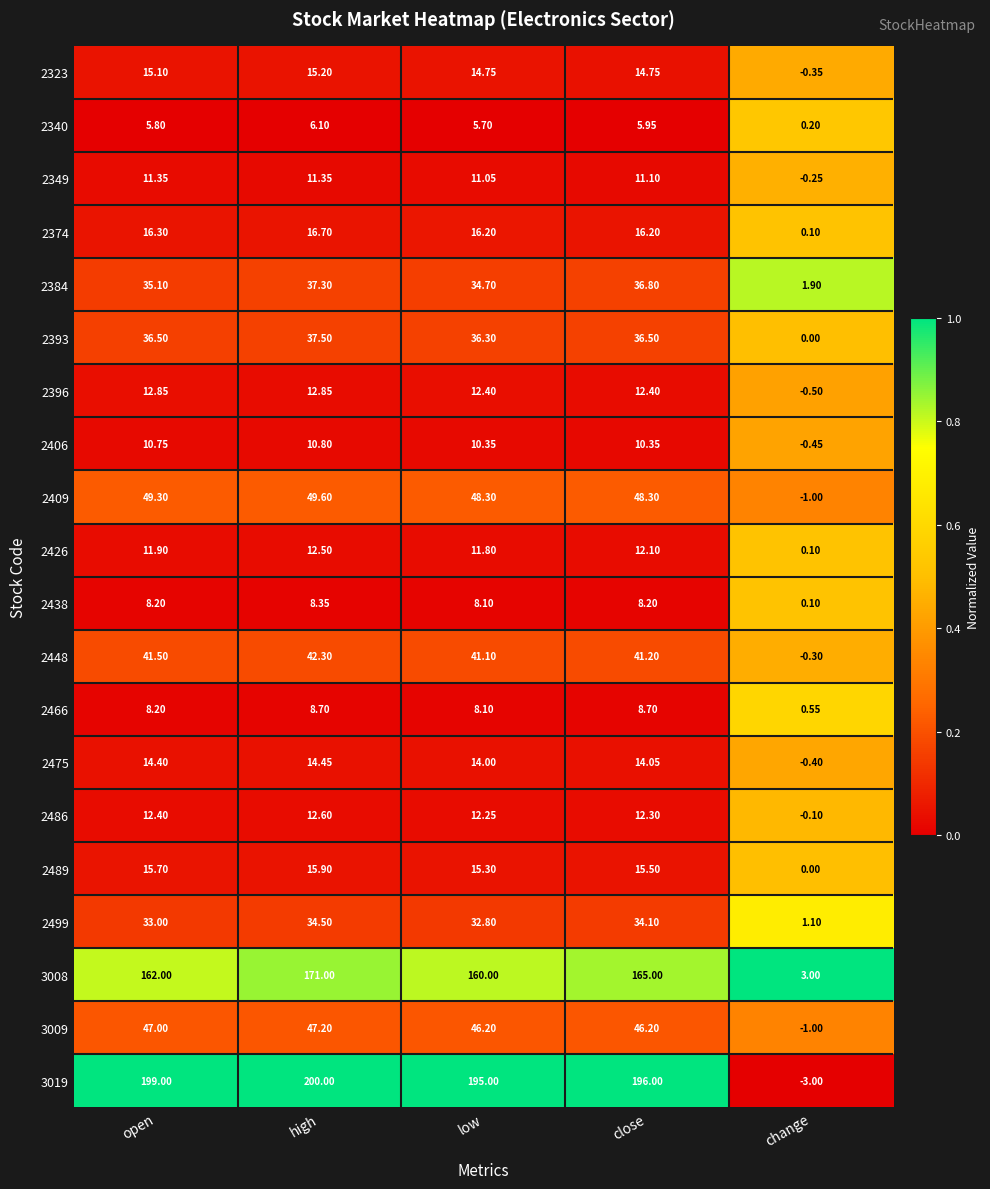

What is the greatest value displayed?

200.0